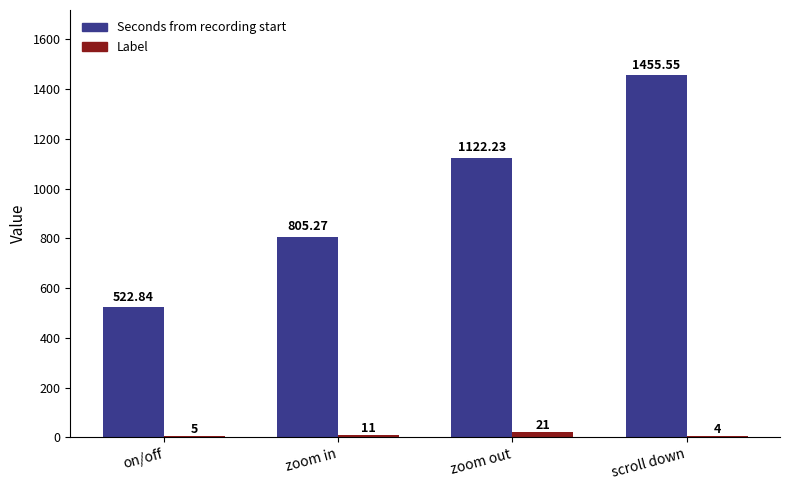

Is the value of Label at on/off greater than the value of Seconds from recording start at zoom out?

No